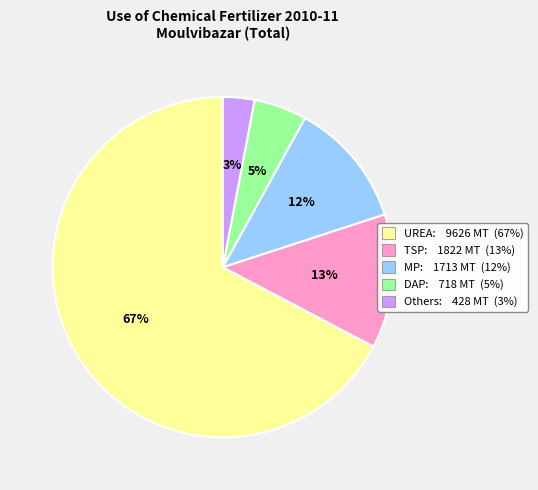

What is the ratio of the value at MP to the value at Others?

4.0